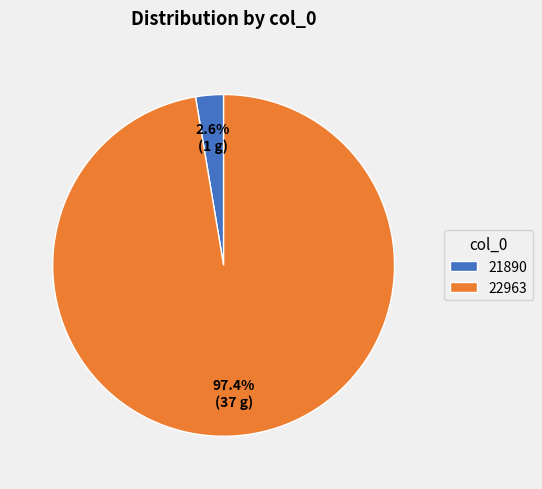

To the nearest percent, what percentage of the pie is 21890?

3%